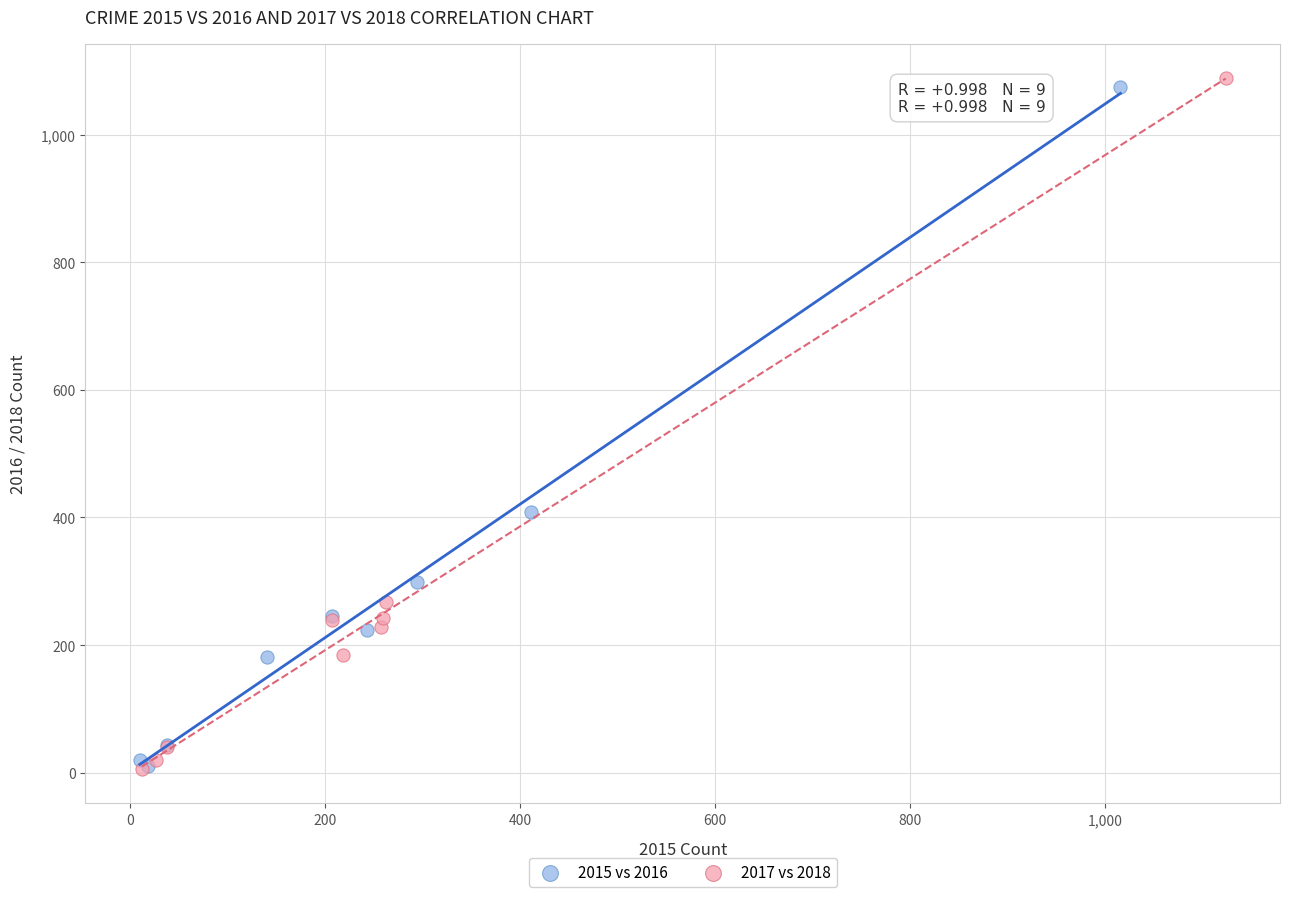

What are all the series names shown in the legend?

2015 vs 2016, 2017 vs 2018